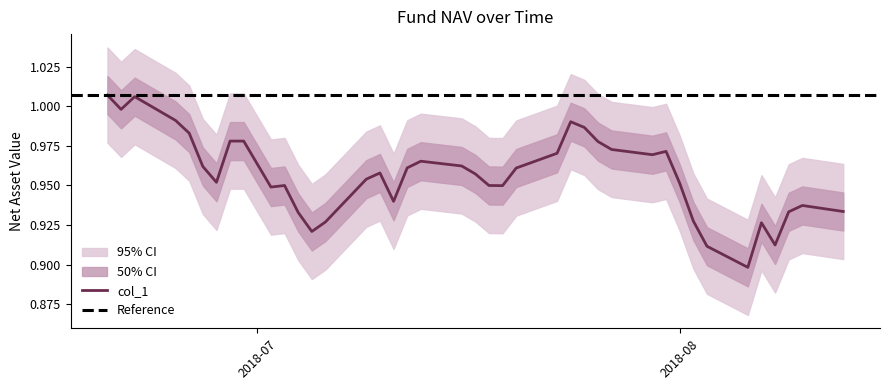

What is the sum of all values?

38.3